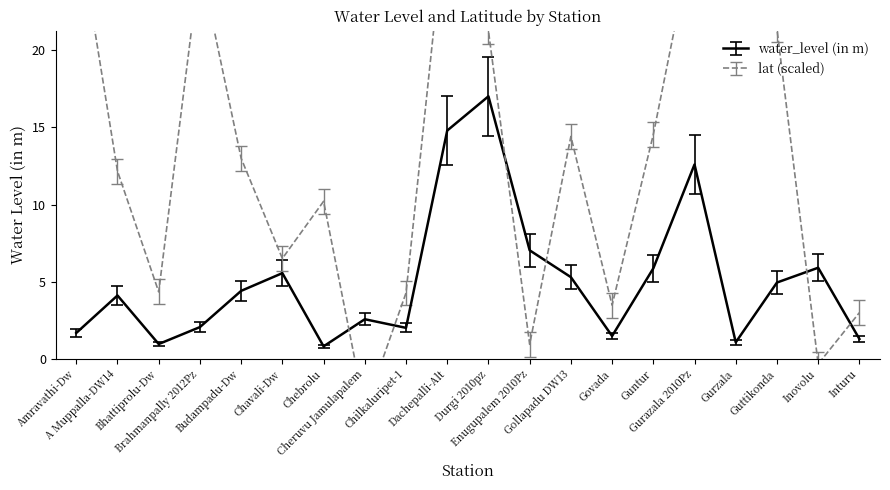

How many interior local peaks does the water_level (in m) series have?

6